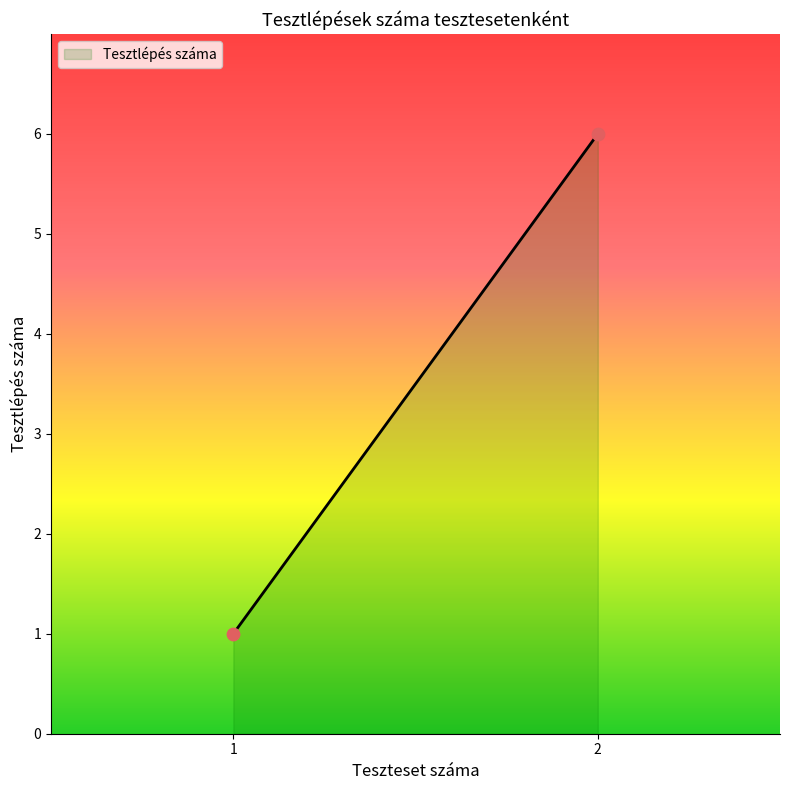

What is the range of Y values (max minus min)?

5